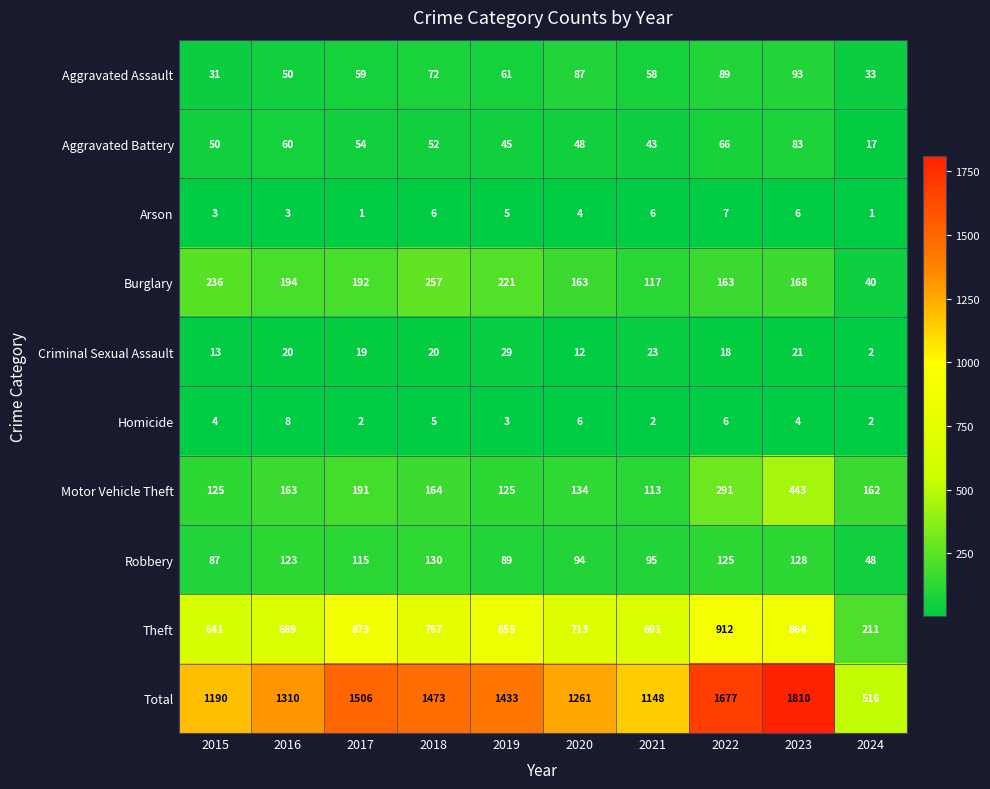

Rank the series at 2023 from lowest to highest value.

Homicide, Arson, Criminal Sexual Assault, Aggravated Battery, Aggravated Assault, Robbery, Burglary, Motor Vehicle Theft, Theft, Total